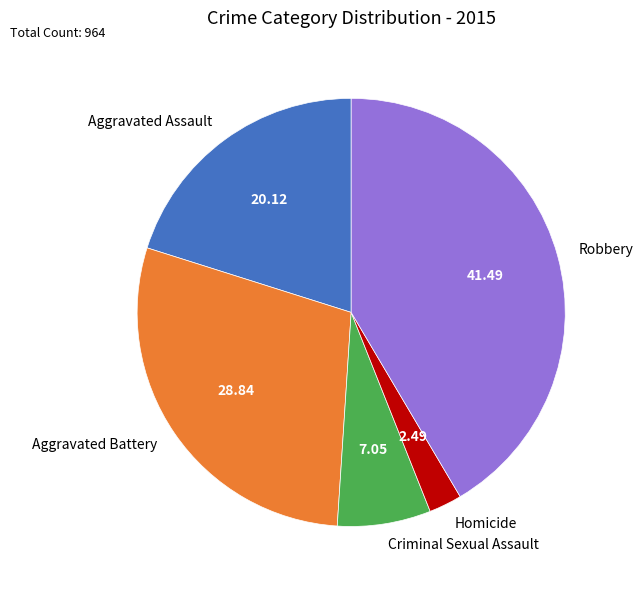

Is there any slice that represents more than half of the pie?

No